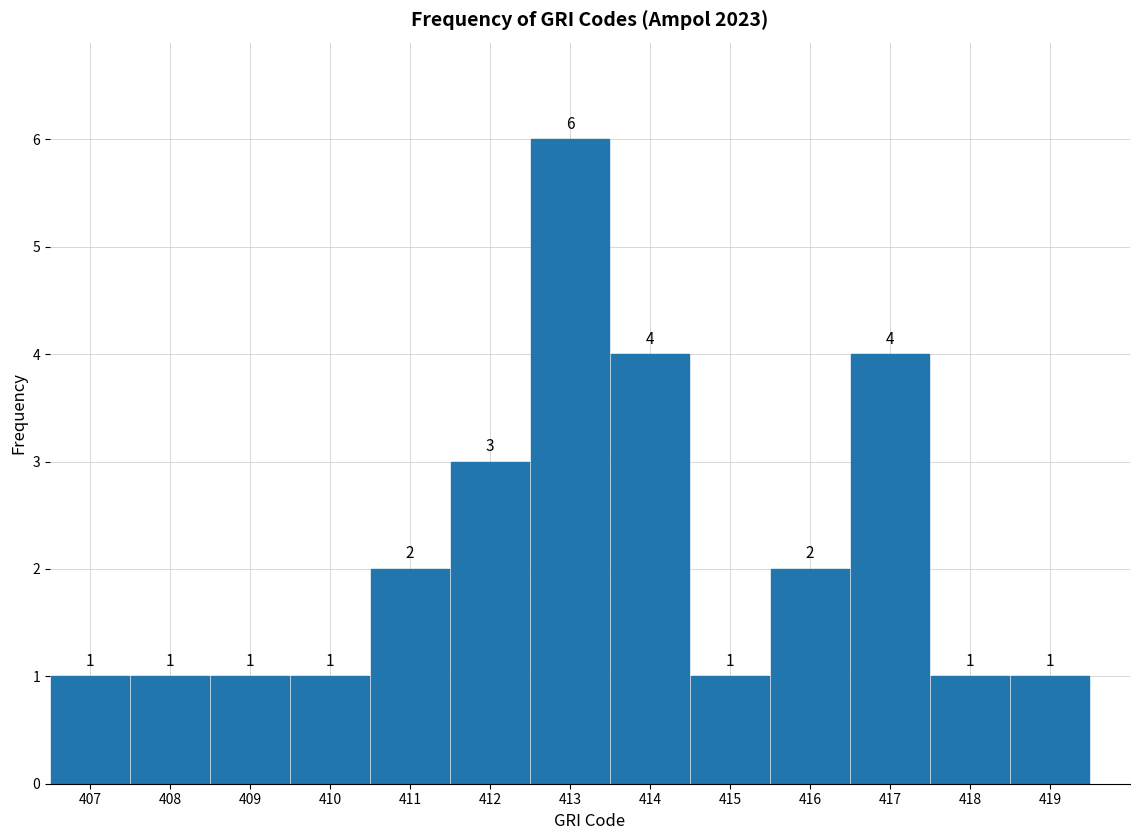

Reading left to right, list every bar in this chart as the range it spans on the x-axis followed by its height.

406.5 to 407.5: 1
407.5 to 408.5: 1
408.5 to 409.5: 1
409.5 to 410.5: 1
410.5 to 411.5: 2
411.5 to 412.5: 3
412.5 to 413.5: 6
413.5 to 414.5: 4
414.5 to 415.5: 1
415.5 to 416.5: 2
416.5 to 417.5: 4
417.5 to 418.5: 1
418.5 to 419.5: 1